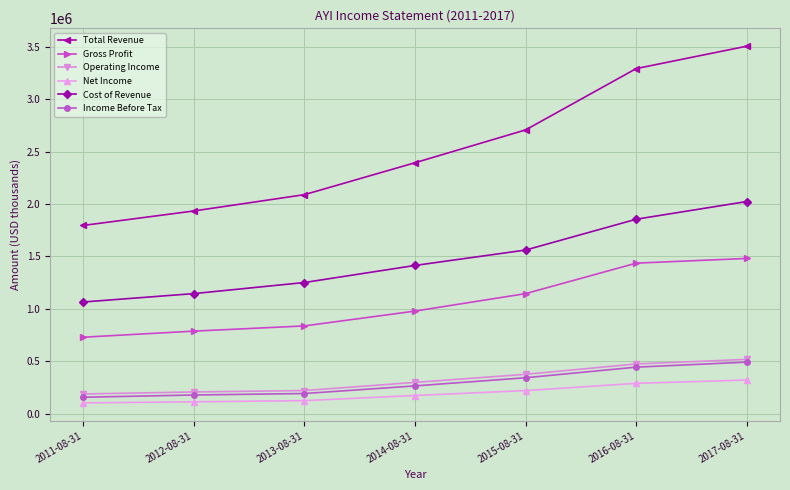

Is it true that Income Before Tax equals 442490 at 2014-08-31?

False